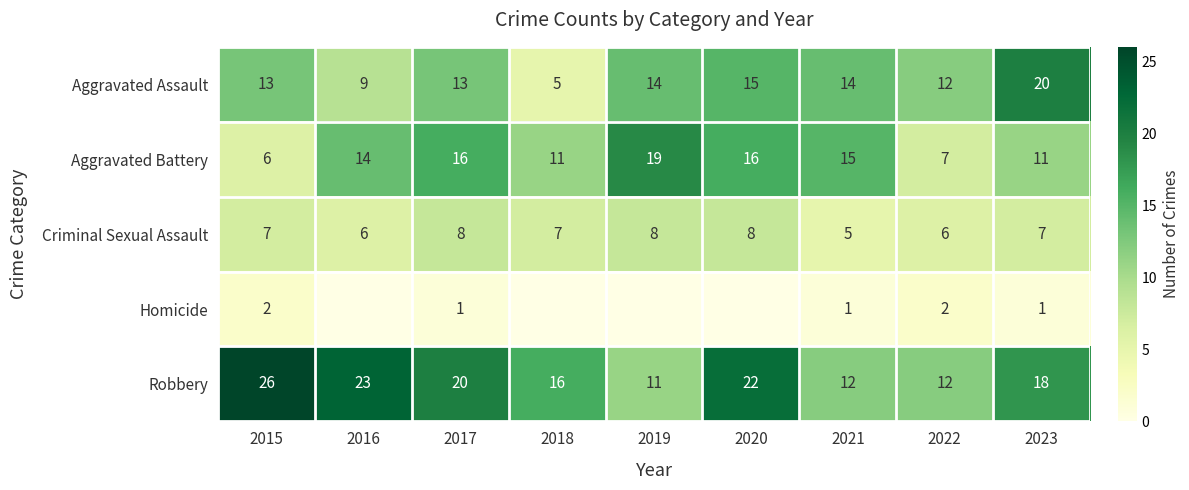

What is the maximum value shown in the chart?

26